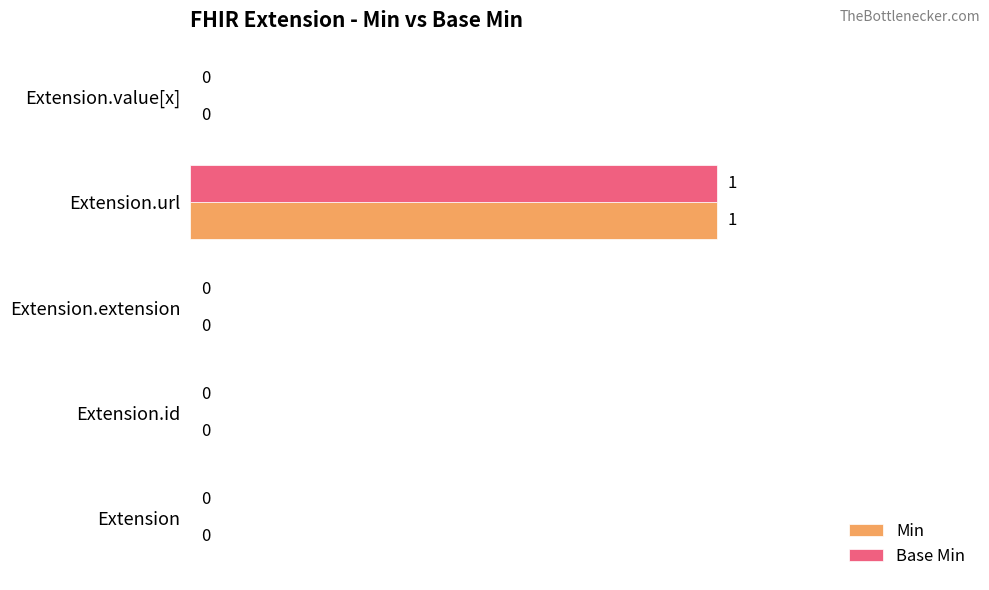

How many Min values are between 0 and 1?

5